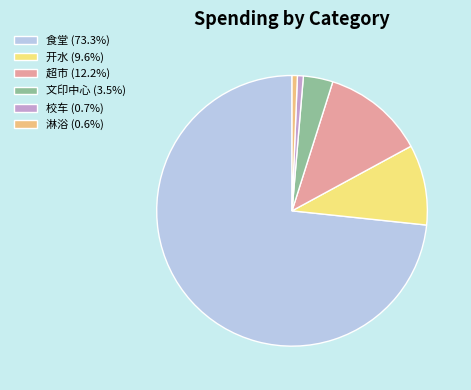

Combined, what portion of the pie is 校车 and 超市?

12.9%